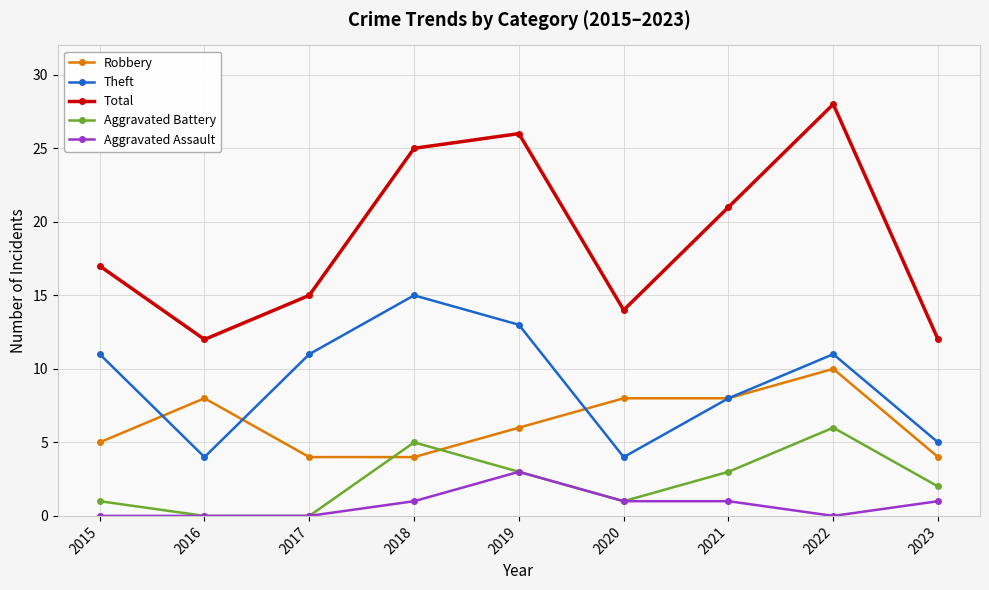

How many series are shown in this chart?

5